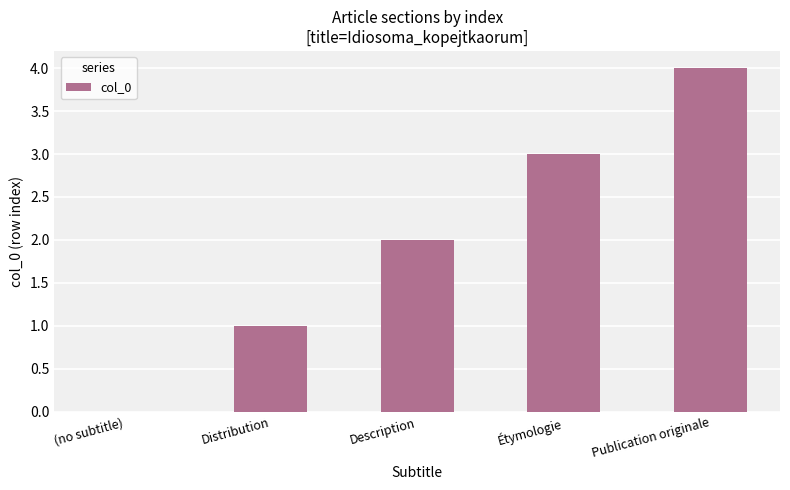

The value at Publication originale is 2. True or false?

False